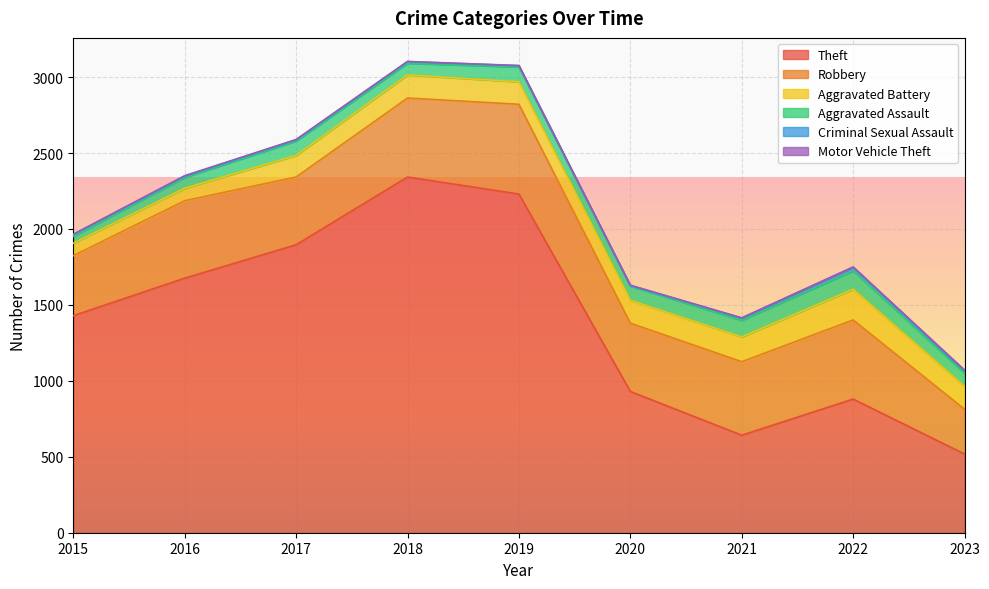

Reading left to right, transcribe all the data shown in this chart.

Theft: 2015=1429	2016=1676	2017=1896	2018=2342	2019=2230	2020=930	2021=642	2022=880	2023=518
Robbery: 2015=395	2016=510	2017=446	2018=520	2019=591	2020=450	2021=484	2022=521	2023=295
Aggravated Battery: 2015=82	2016=82	2017=142	2018=152	2019=148	2020=150	2021=163	2022=202	2023=151
Aggravated Assault: 2015=46	2016=71	2017=95	2018=77	2019=98	2020=94	2021=110	2022=121	2023=86
Criminal Sexual Assault: 2015=12	2016=8	2017=8	2018=11	2019=8	2020=3	2021=14	2022=24	2023=15
Motor Vehicle Theft: 2015=1	2016=4	2017=2	2018=1	2019=1	2020=3	2021=2	2022=2	2023=6